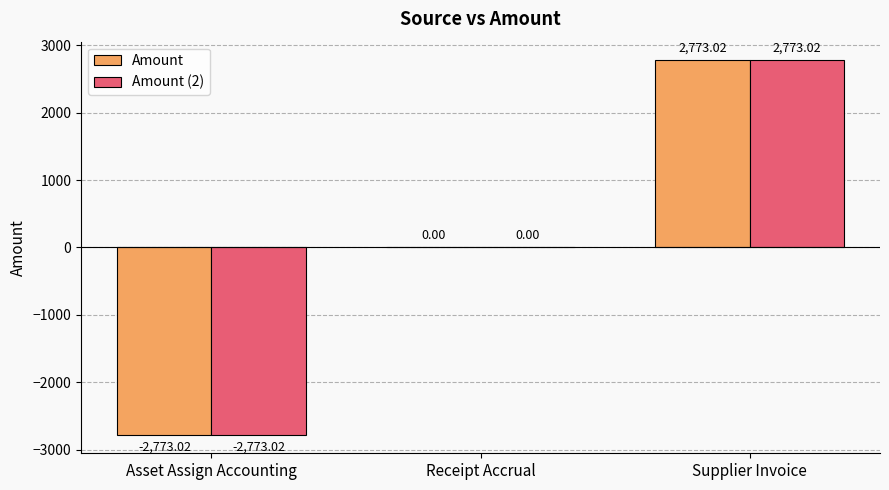

Is the value of Amount (2) at Receipt Accrual greater than the value of Amount at Supplier Invoice?

No